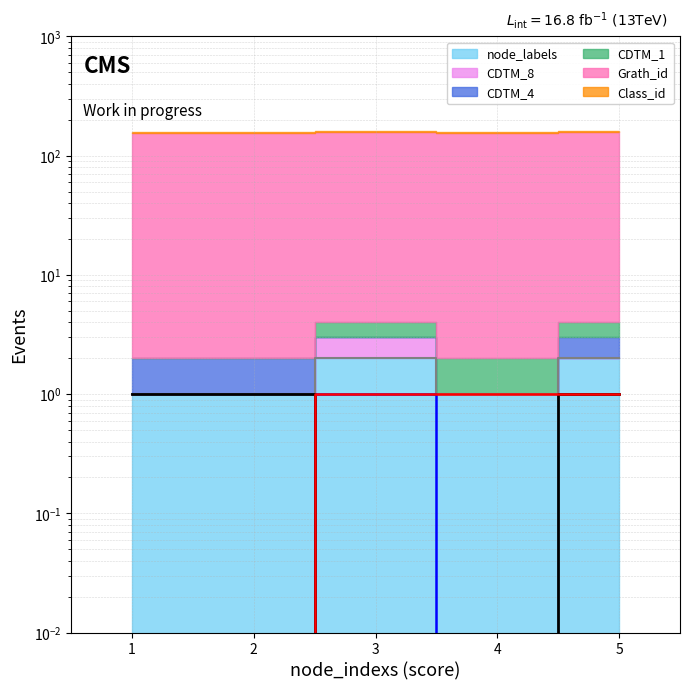

Is the value of CDTM_4_line at 4 greater than the value of node_labels_line at 1?

No